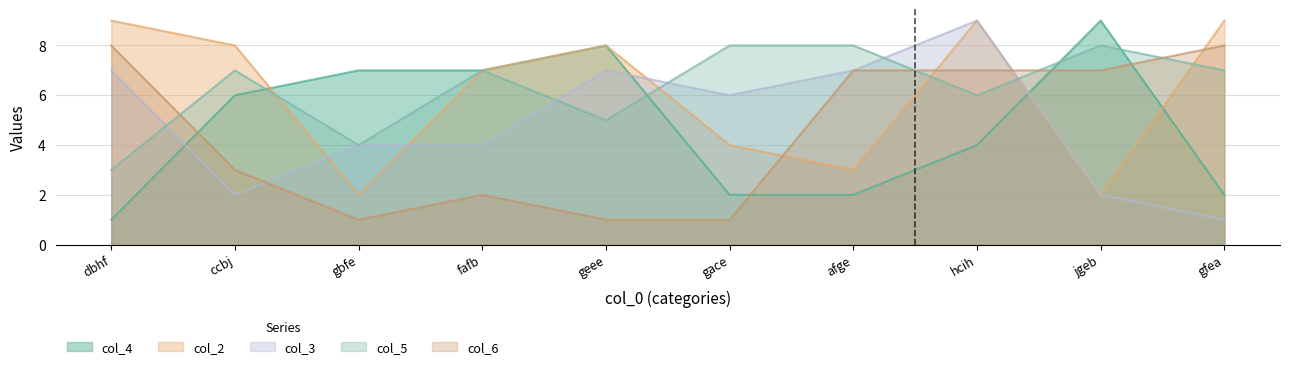

Count the col_4 values in the range 2 to 7.

7